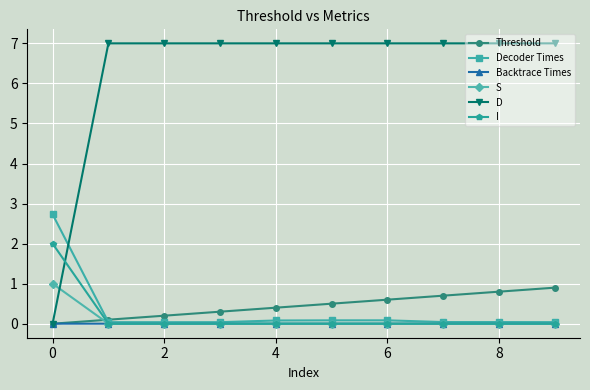

Which series has the largest range (max minus min)?

D